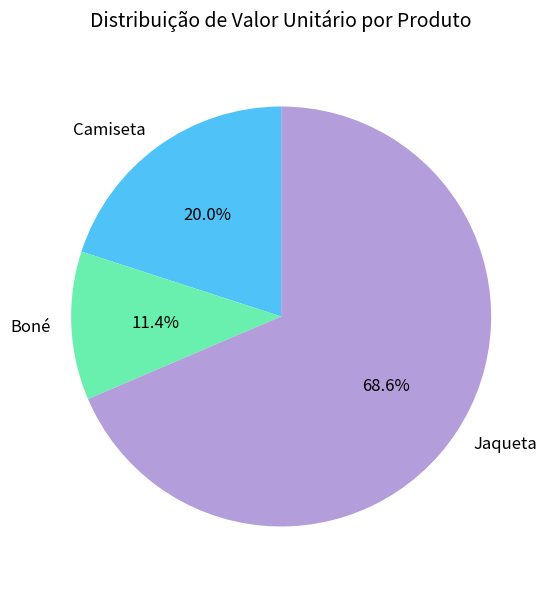

Which slice is the smallest?

Boné